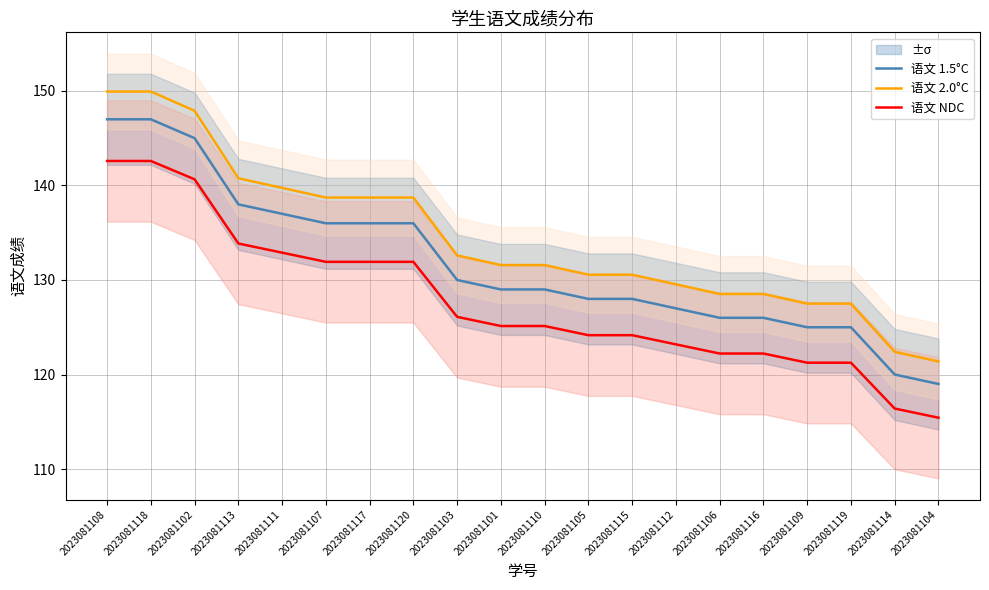

Rank the categories by 语文 2.0°C value from highest to lowest.

2023081108, 2023081118, 2023081102, 2023081113, 2023081111, 2023081107, 2023081117, 2023081120, 2023081103, 2023081101, 2023081110, 2023081105, 2023081115, 2023081112, 2023081106, 2023081116, 2023081109, 2023081119, 2023081114, 2023081104